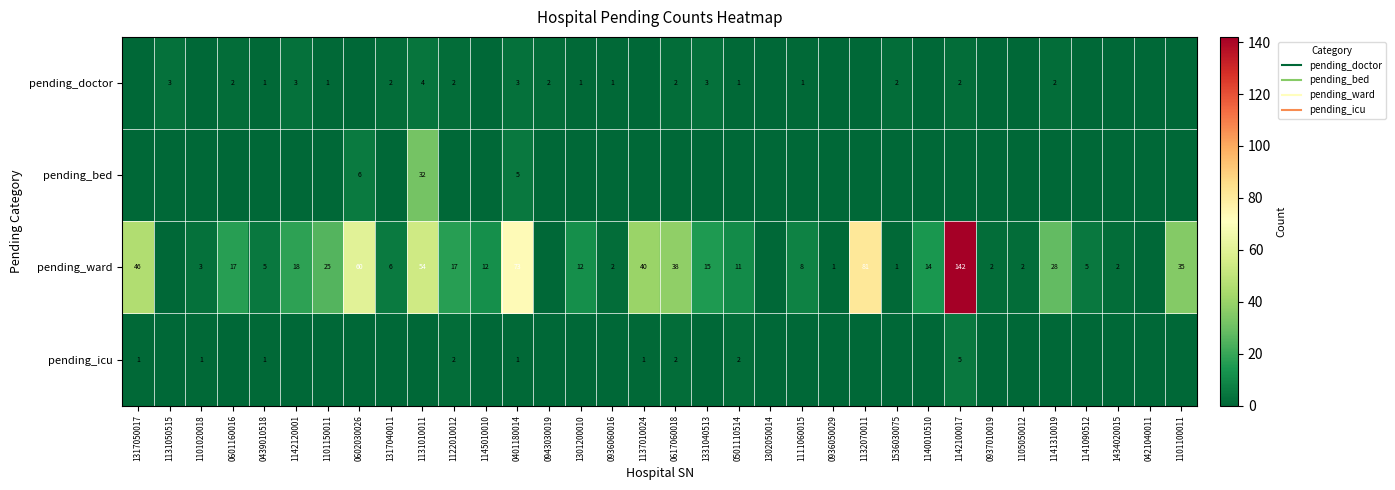

True or false: pending_icu has a value of 0 at 0601160016.

True